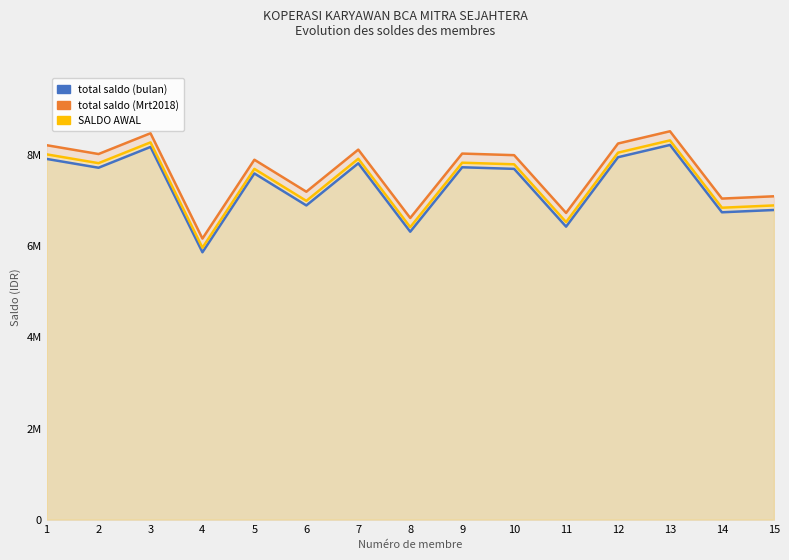

Reading left to right, what are all the values shown in this chart?

total saldo (bulan): 1=7893018	2=7700000	3=8154615	4=5850000	5=7575000	6=6875000	7=7796414	8=6300000	9=7710000	10=7675000	11=6410968	12=7930000	13=8198353	14=6725000	15=6775000
total saldo (Mrt2018): 1=8193018	2=8000000	3=8454615	4=6150000	5=7875000	6=7175000	7=8096414	8=6600000	9=8010000	10=7975000	11=6710968	12=8230000	13=8498353	14=7025000	15=7075000
SALDO AWAL: 1=7993018	2=7800000	3=8254615	4=5950000	5=7675000	6=6975000	7=7896414	8=6400000	9=7810000	10=7775000	11=6510968	12=8030000	13=8298353	14=6825000	15=6875000